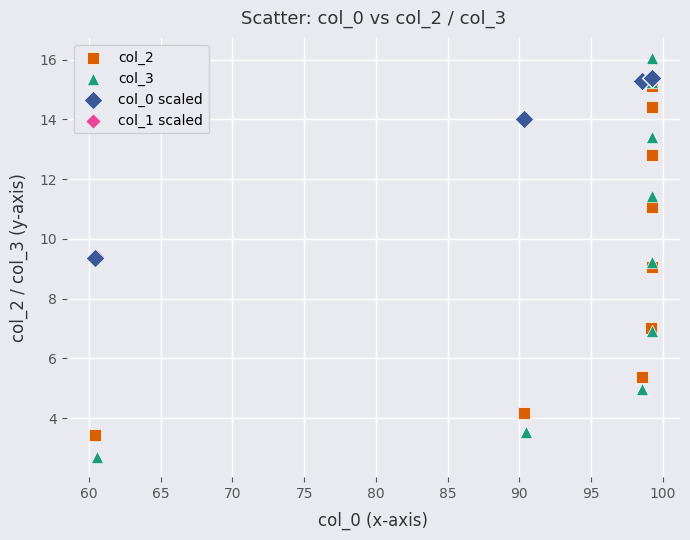

Which series contains the highest Y value?

col_3